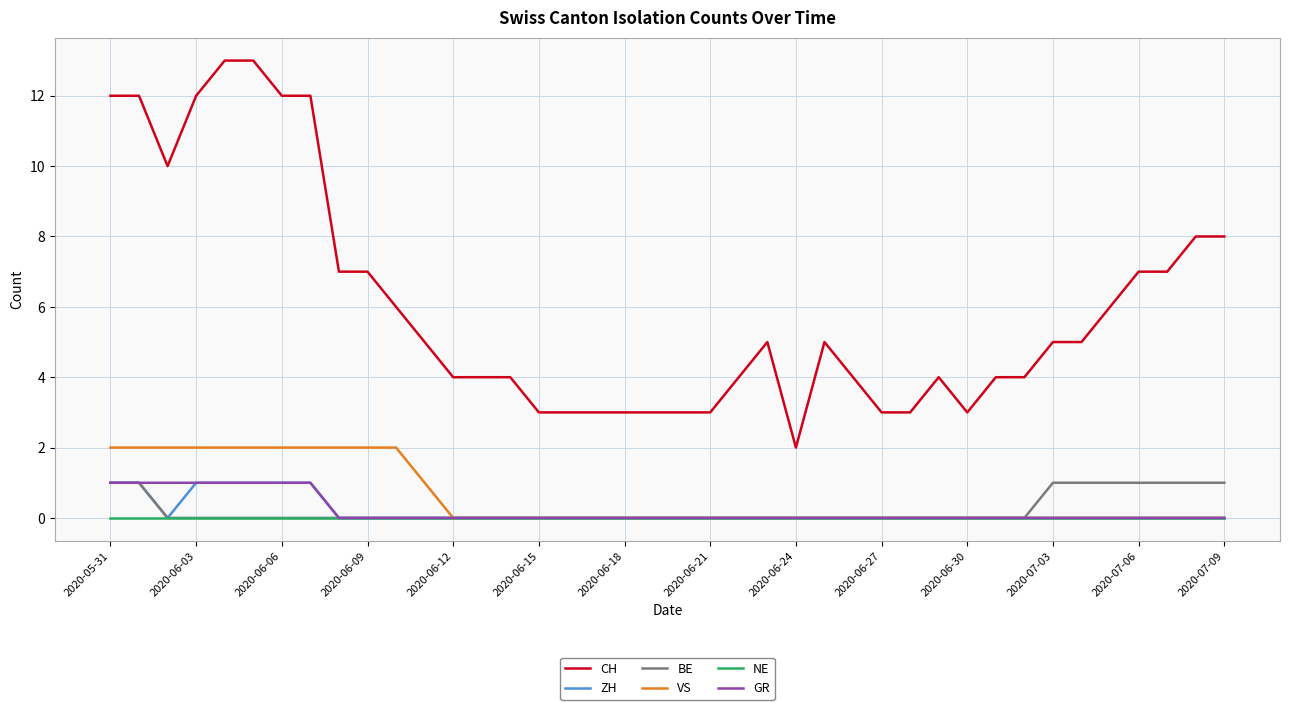

True or false: CH and NE cross at least once.

False